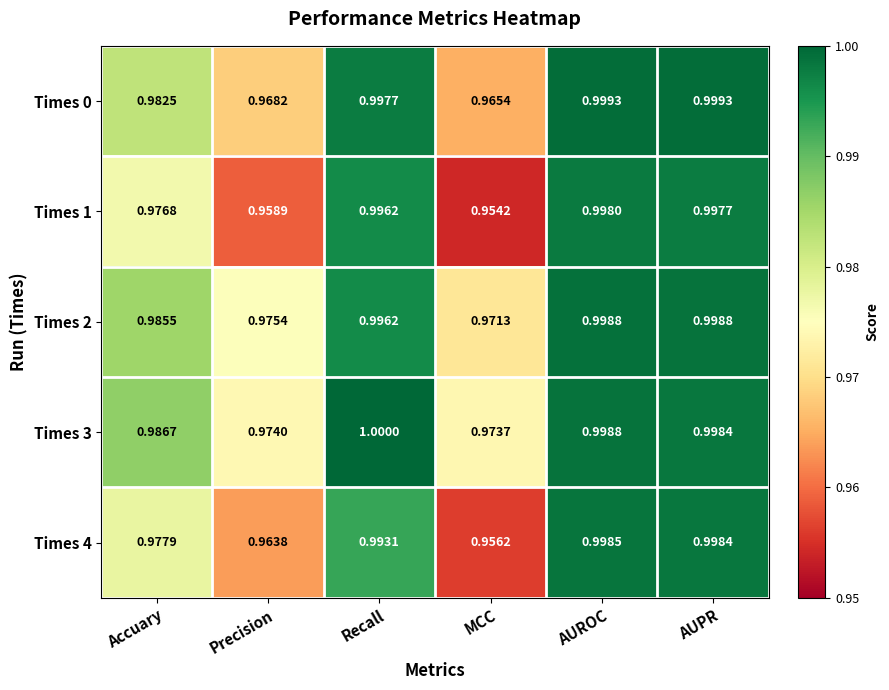

Between Precision and Recall, which series saw the biggest shift?

Times 1